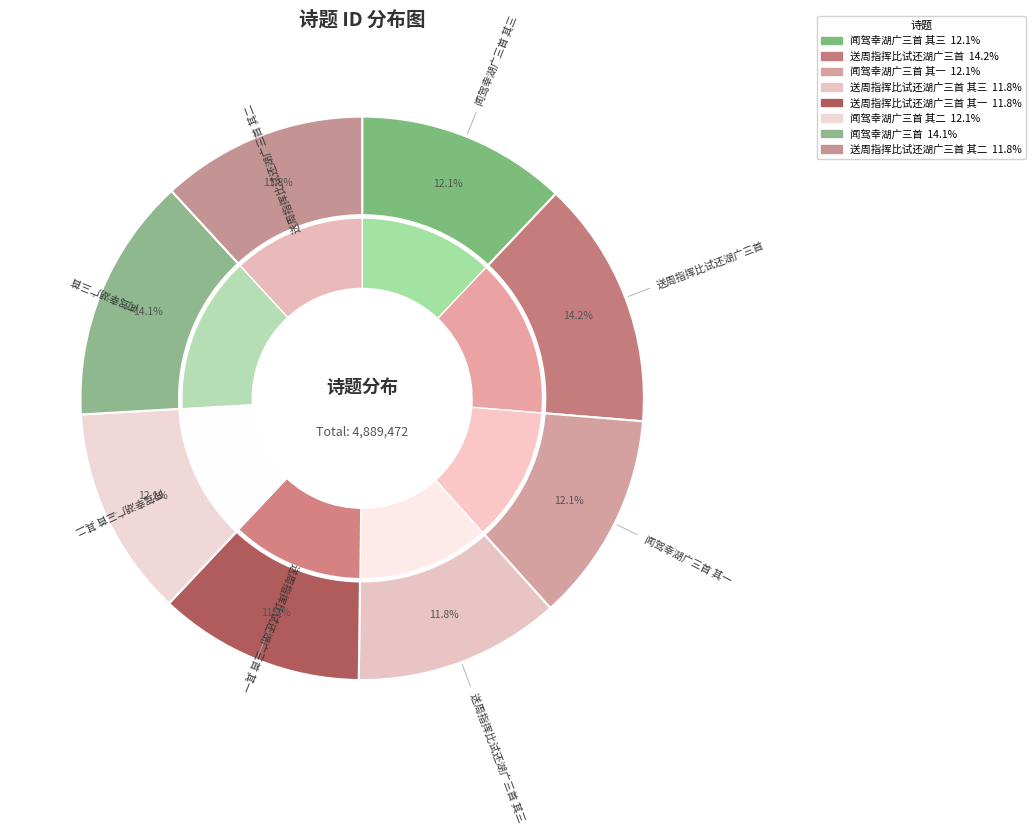

To the nearest percent, what portion does 闻驾幸湖广三首 其三 represent?

12%